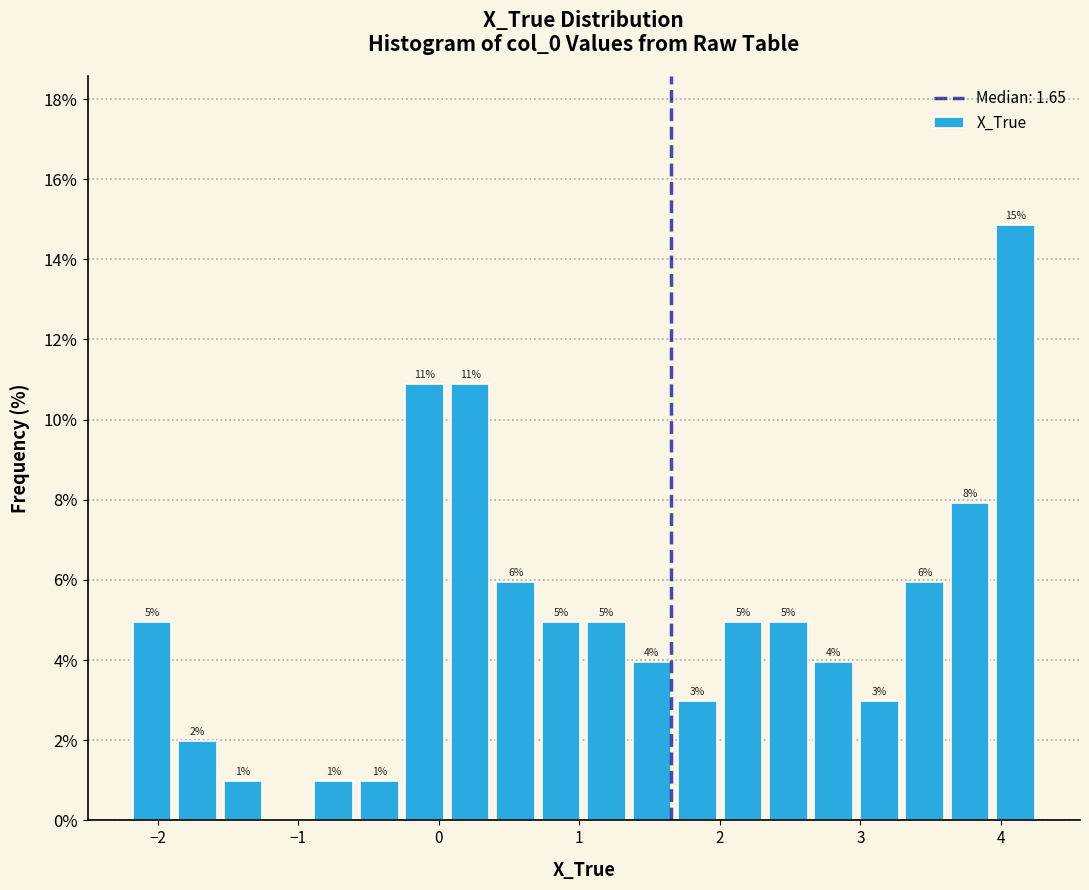

Around what value on the x-axis is the tallest bar? Give the approximate position of its centre, as read against the axis.

4.1